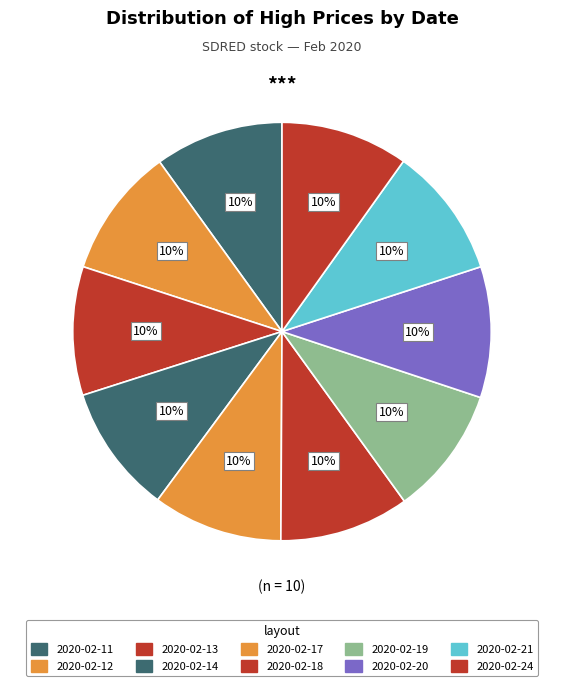

Rank the categories by value from lowest to highest.

2020-02-24, 2020-02-11, 2020-02-13, 2020-02-14, 2020-02-19, 2020-02-12, 2020-02-17, 2020-02-18, 2020-02-20, 2020-02-21